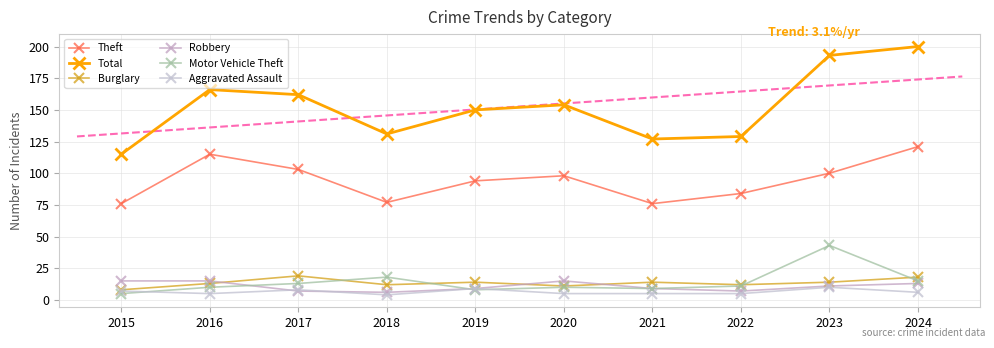

What is the lowest value of the Total series?

115